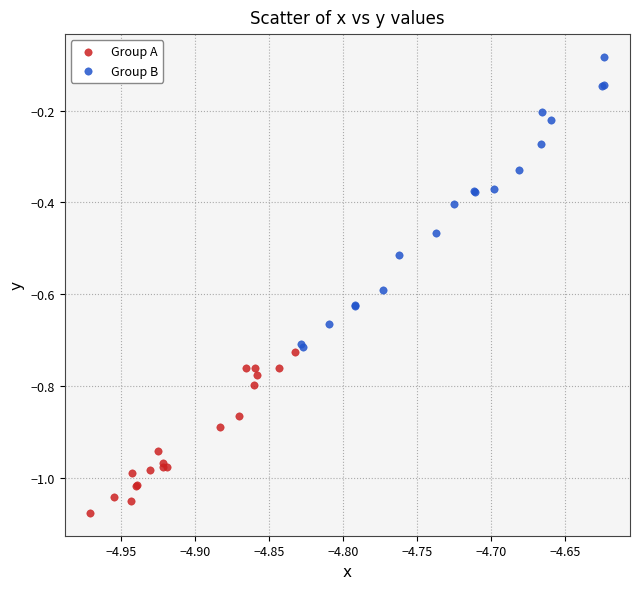

What are all the series names shown in the legend?

Group A, Group B